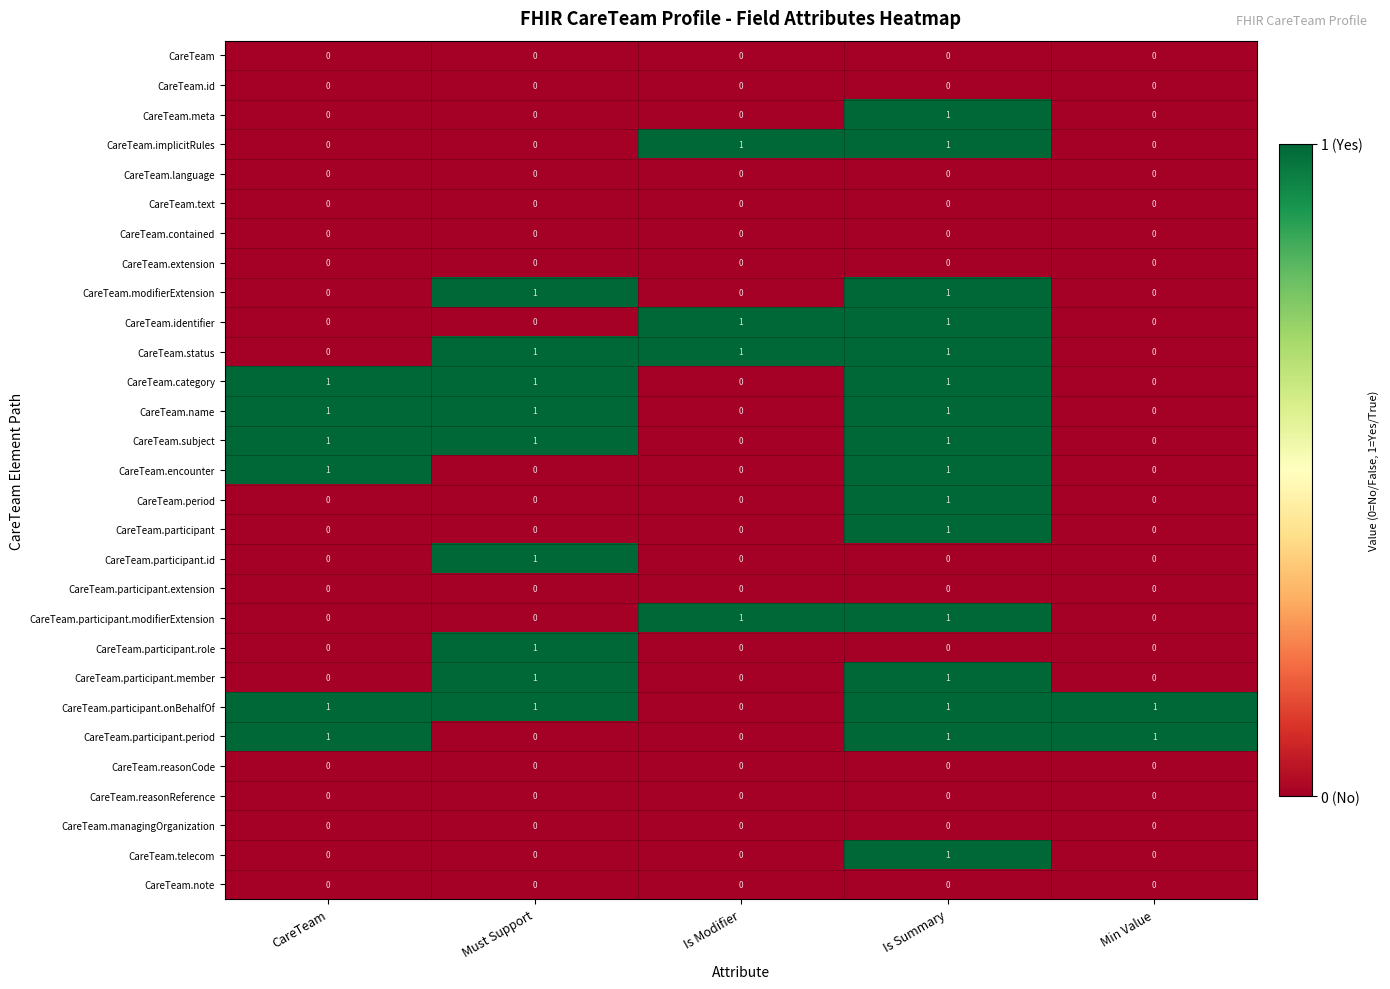

Count the CareTeam.participant.period values in the range 0 to 1.

5